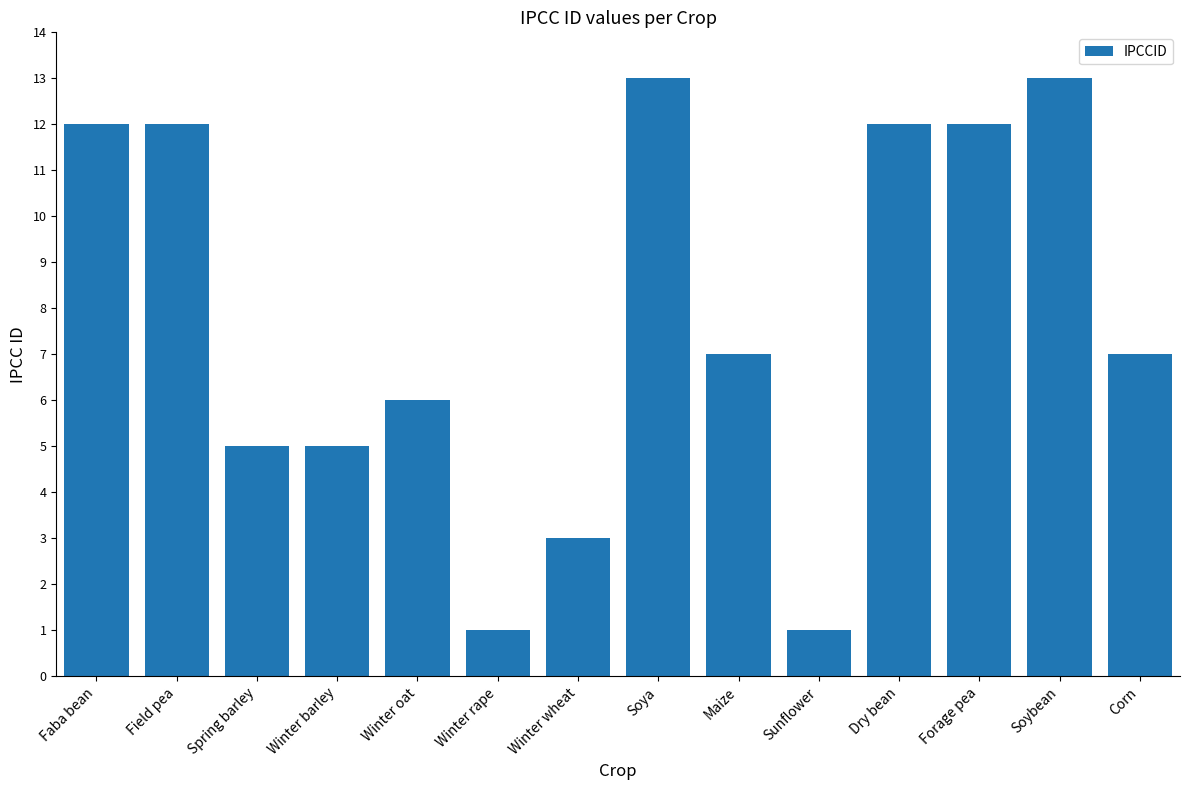

Between Spring barley and Corn, which is larger?

Corn